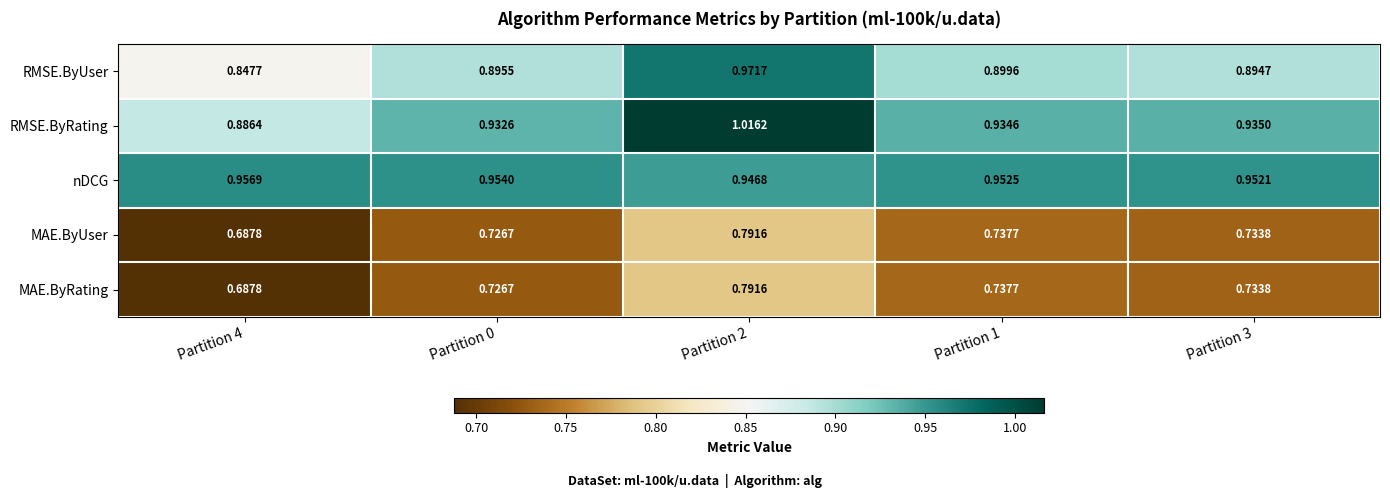

Which series has the widest spread of values?

RMSE.ByRating